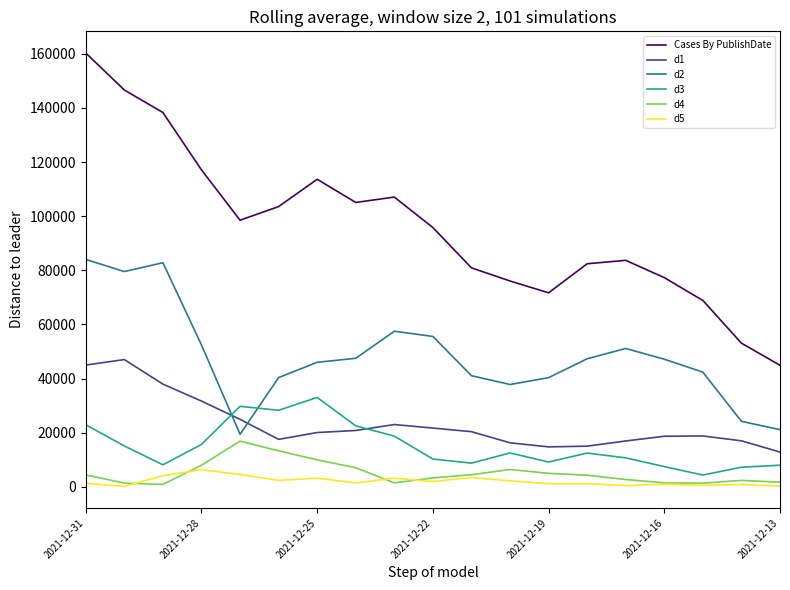

Rank the series by their maximum value, from highest to lowest.

Cases By PublishDate, d2, d1, d3, d4, d5